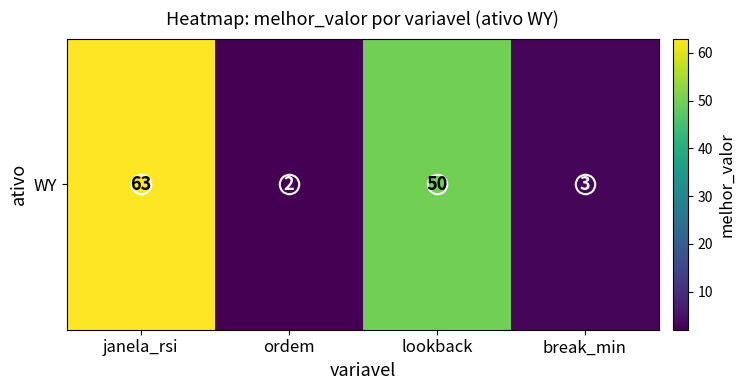

What is the difference between the maximum and minimum values?

61